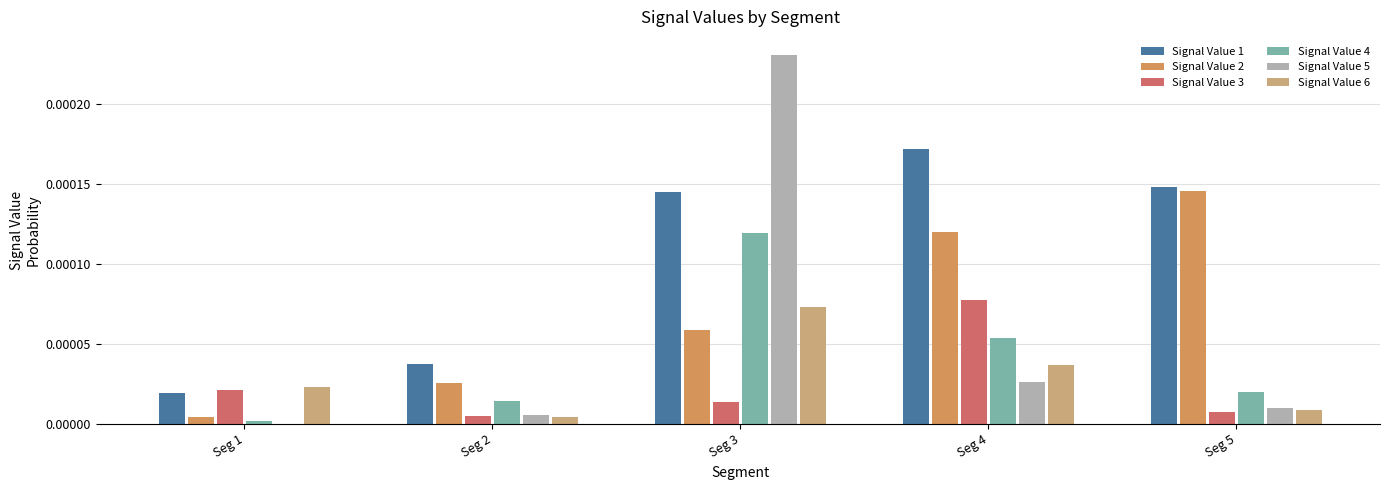

Between Seg 1 and Seg 3, which series saw the biggest shift?

Signal Value 5